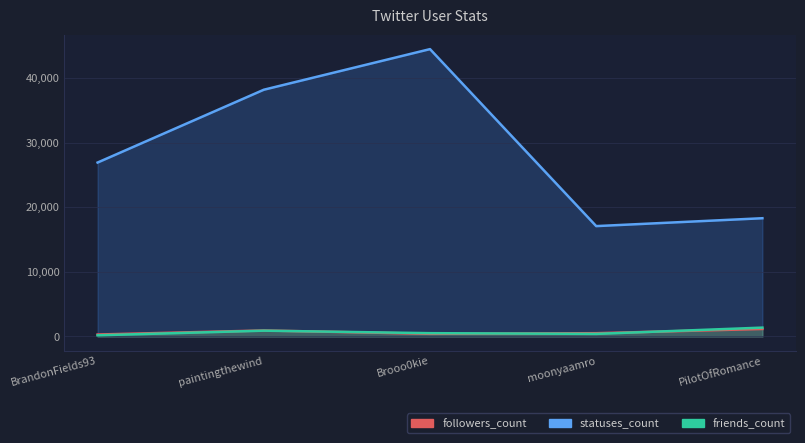

What is the average value of the followers_count series?

664